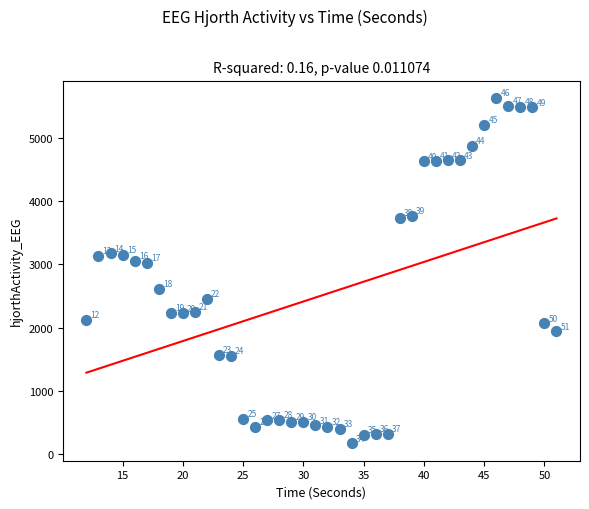

What is the range of X values (max minus min)?

39.0